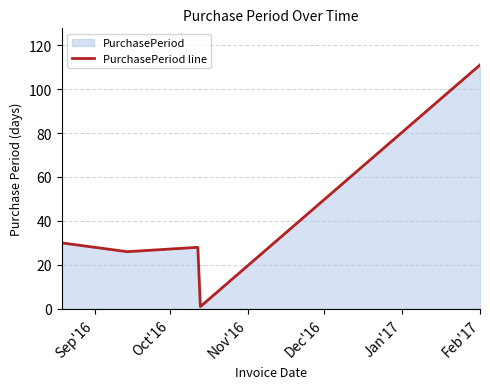

What is the maximum value shown in the chart?

111